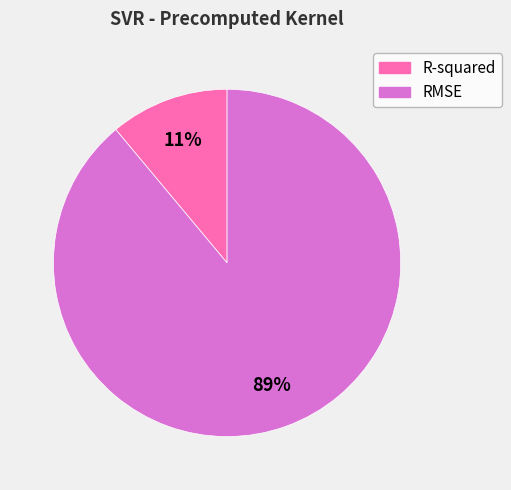

Which slice is the smallest?

R-squared